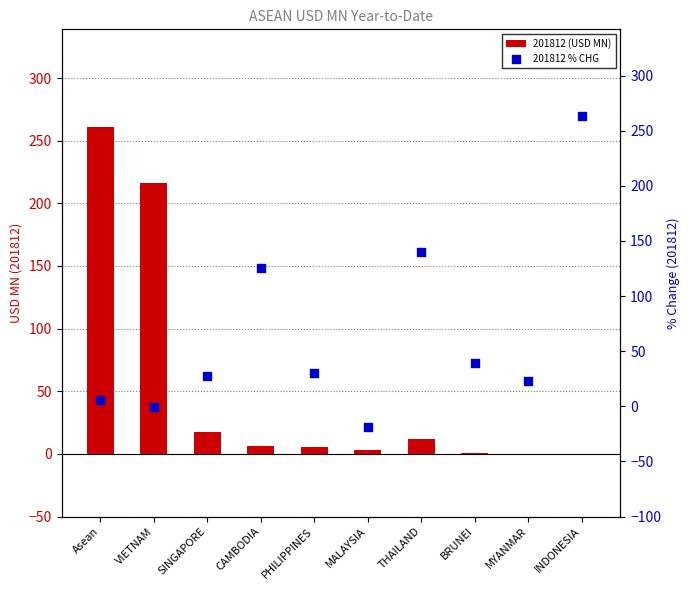

What is the total value across all series at MALAYSIA?

-16.0